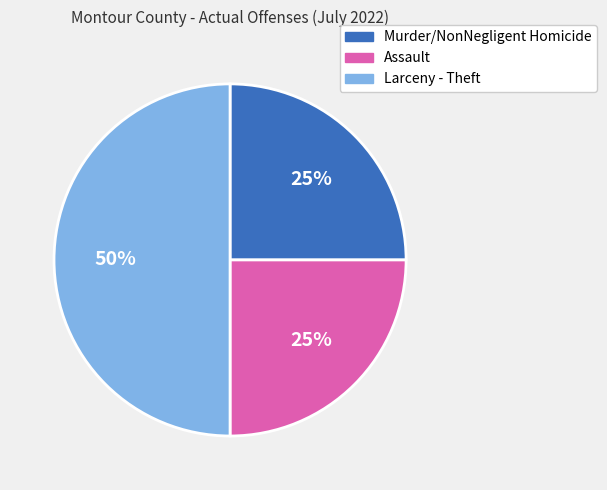

Is Murder/NonNegligent Homicide the majority of the pie?

No